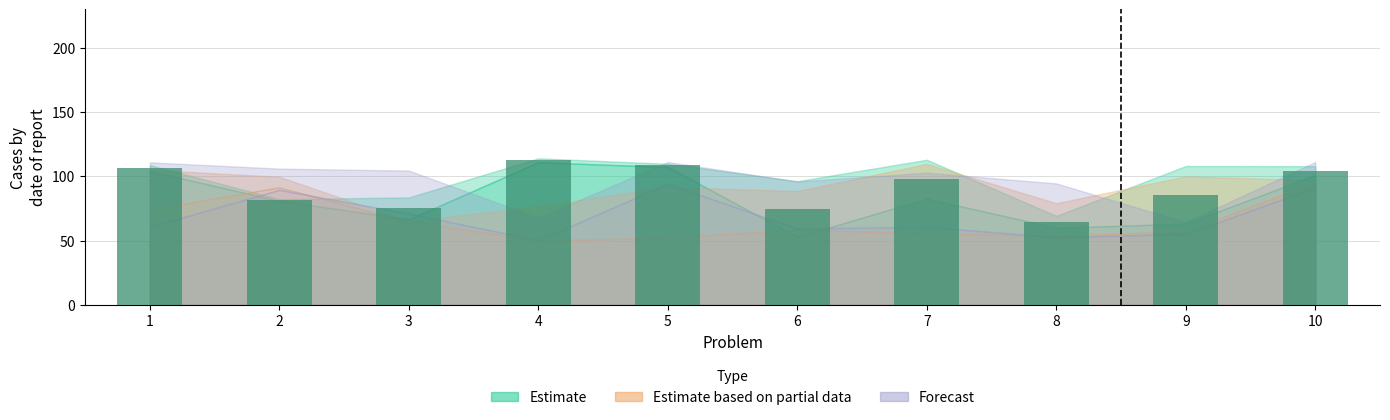

Does the chart contain any negative values?

No